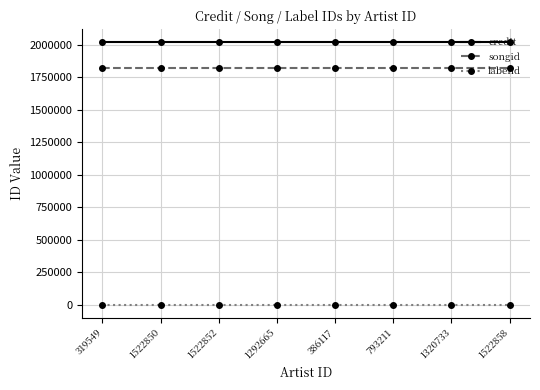

True or false: labelid and credit intersect in this chart.

False